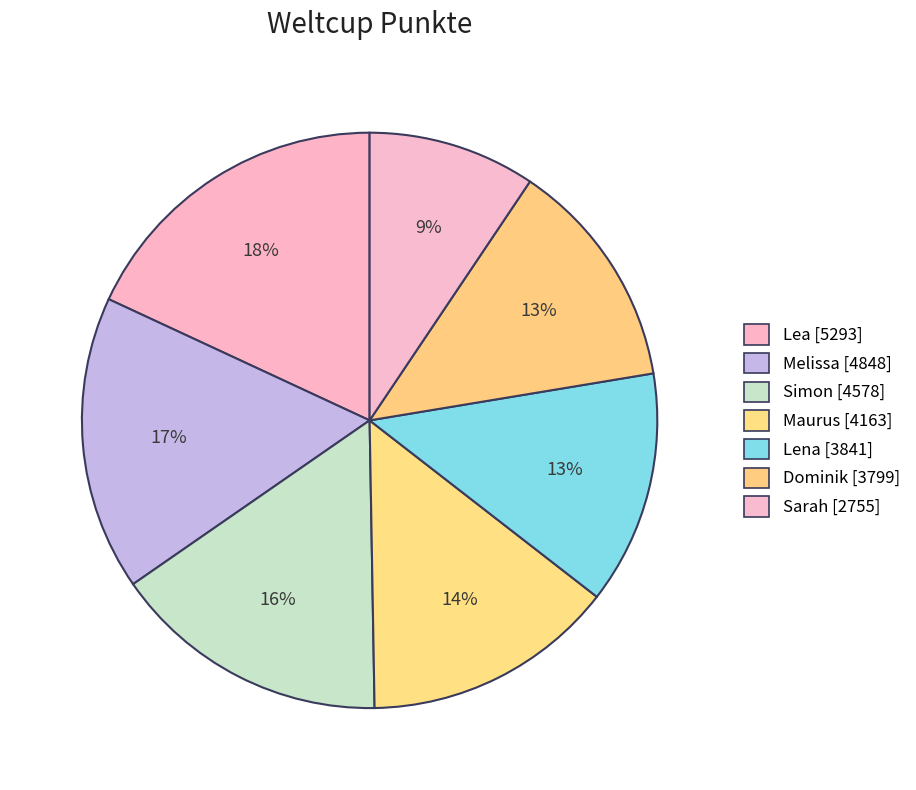

Is it true that Sarah is 2% of the pie?

False